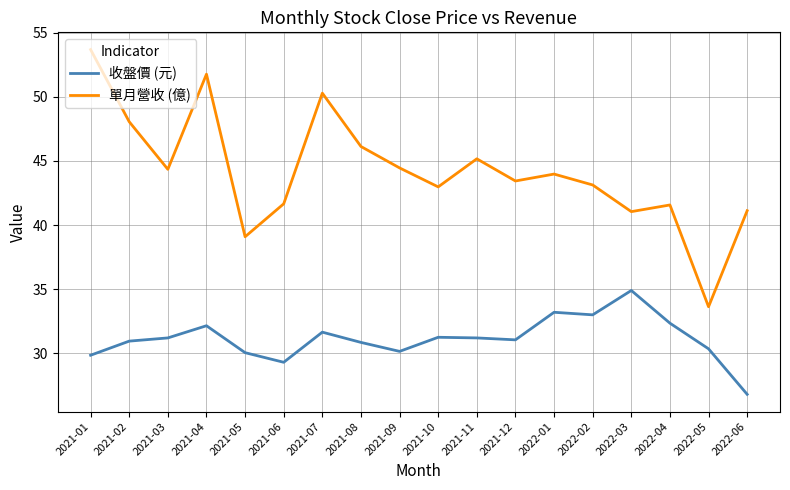

What is the difference between the maximum and minimum values in the 單月營收 (億) series?

20.1